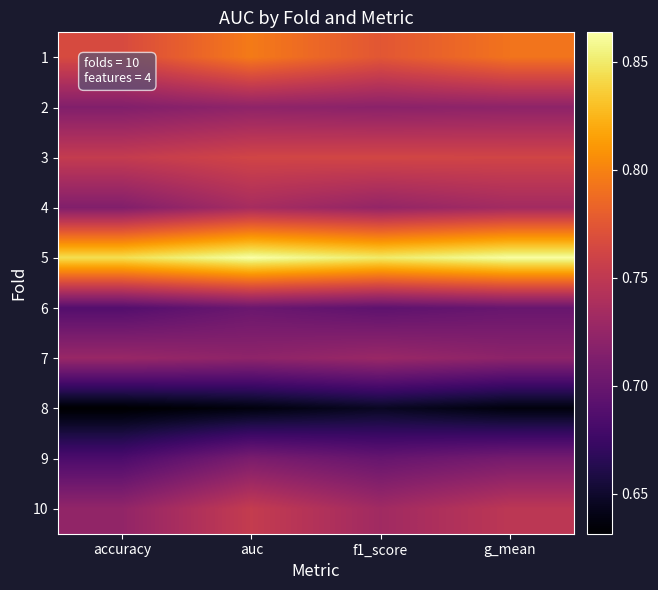

How many data points does each series have?

4